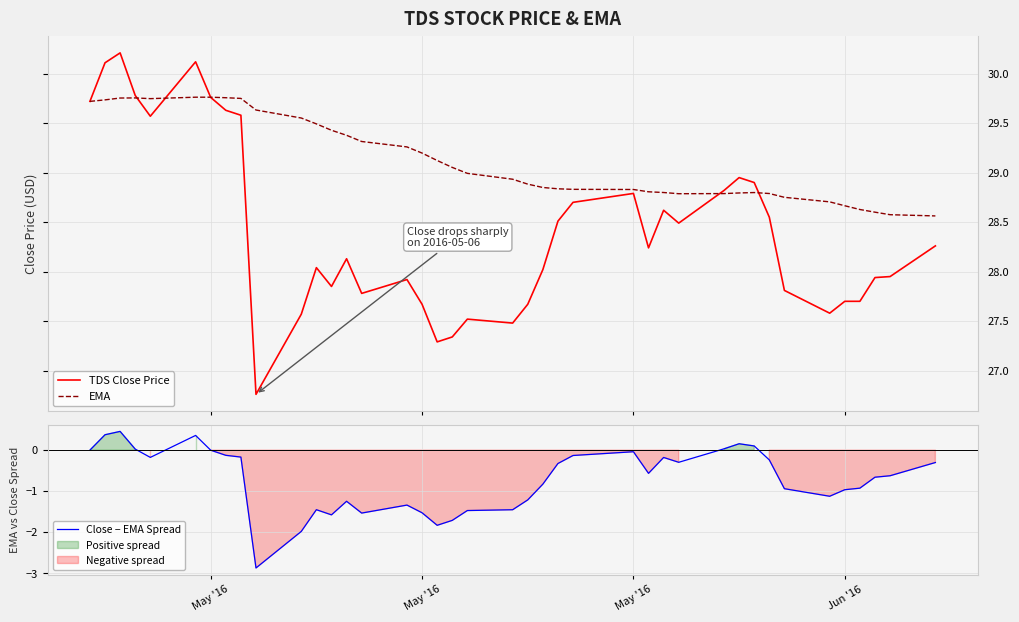

What is the maximum value for TDS Close Price?

30.2